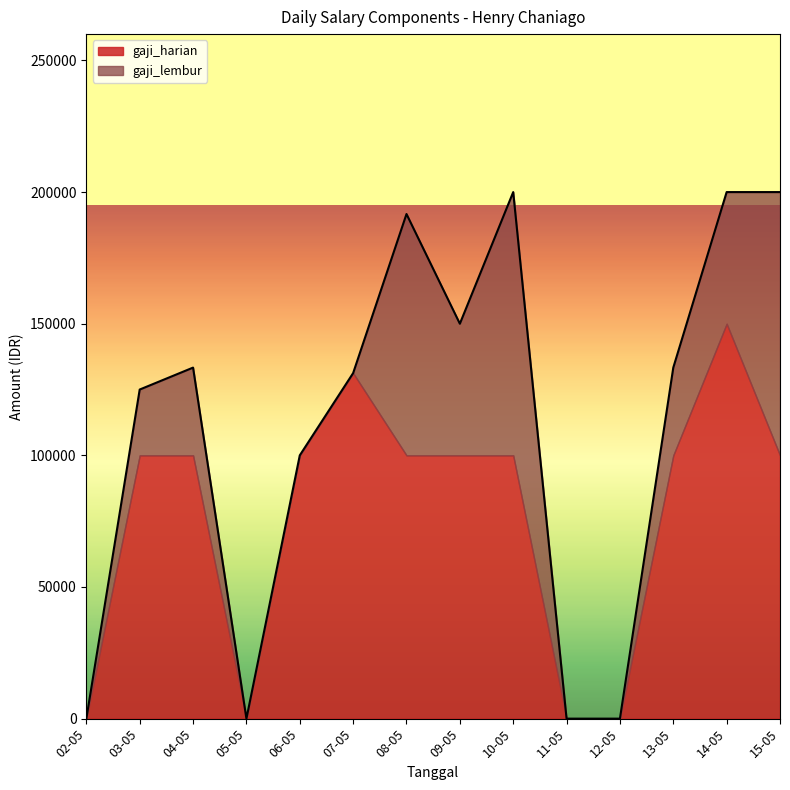

True or false: gaji_lembur has a value of 40726 at 03-05.

False